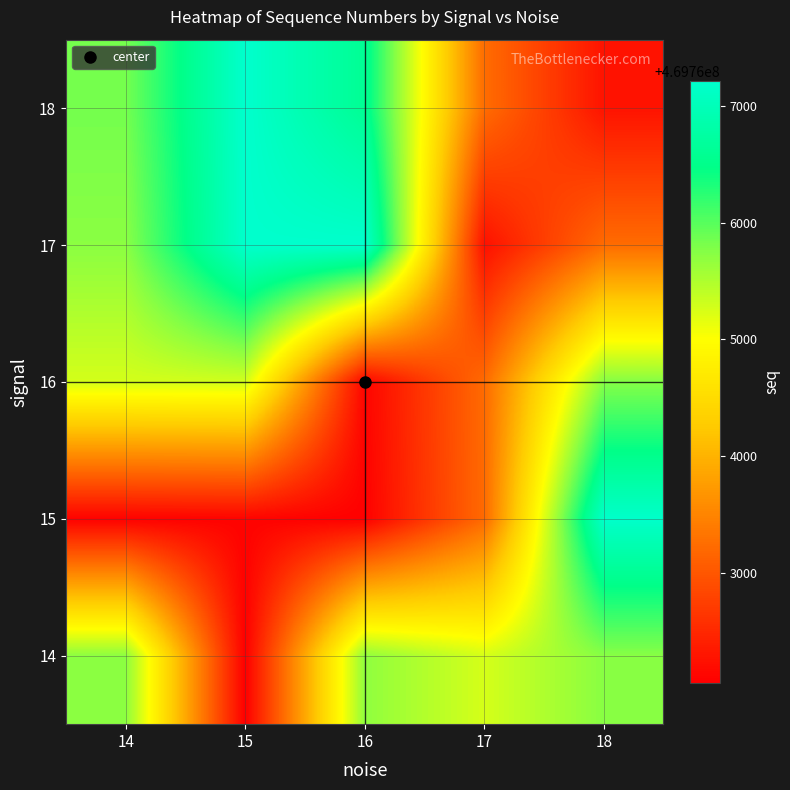

Which category has the lowest value across all series?

15